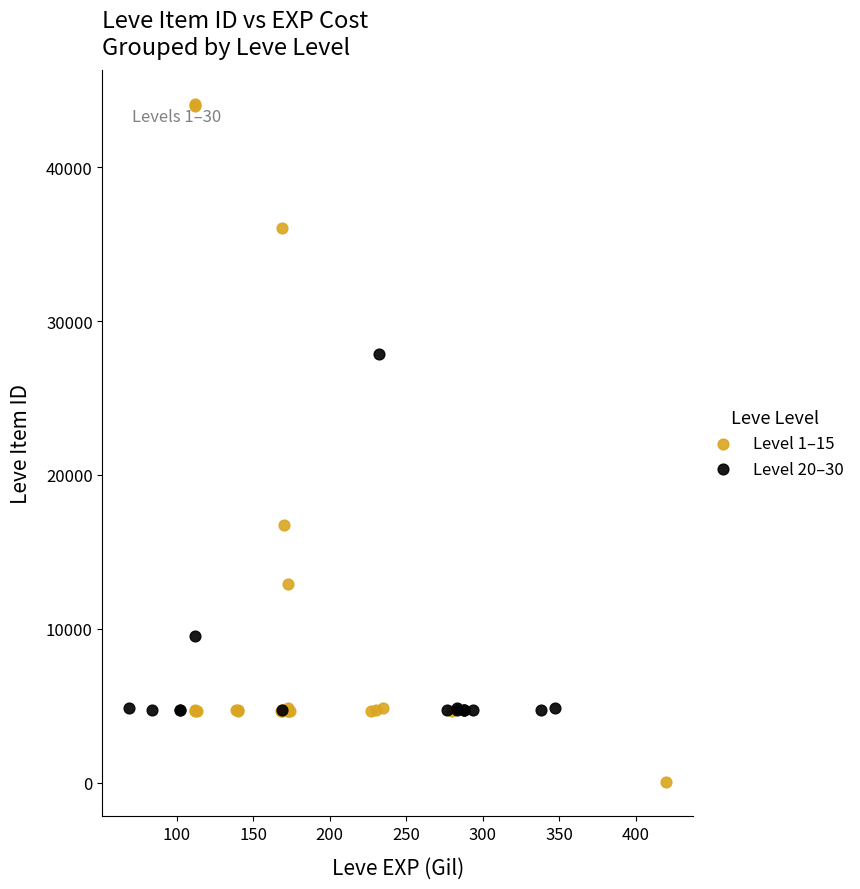

Which series contains the lowest Y value?

Level 1–15